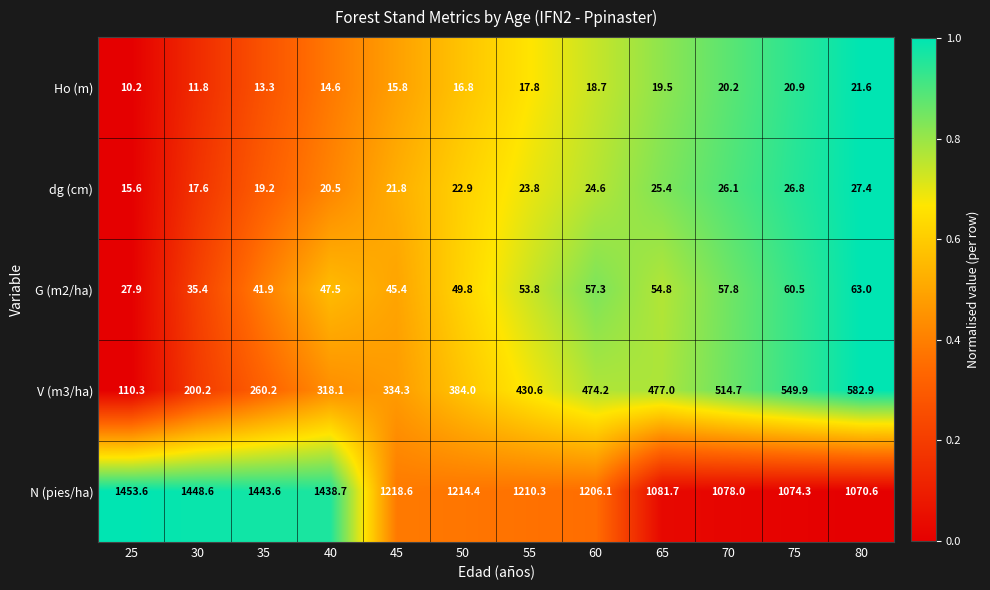

What is the sum of the V (m3/ha) values at 30 and 25?

310.5